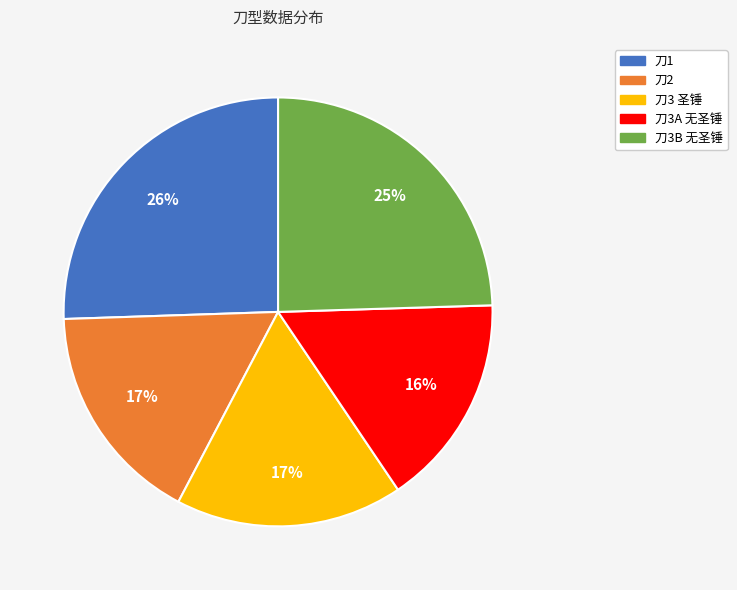

To the nearest percent, what is the average slice percentage?

20%